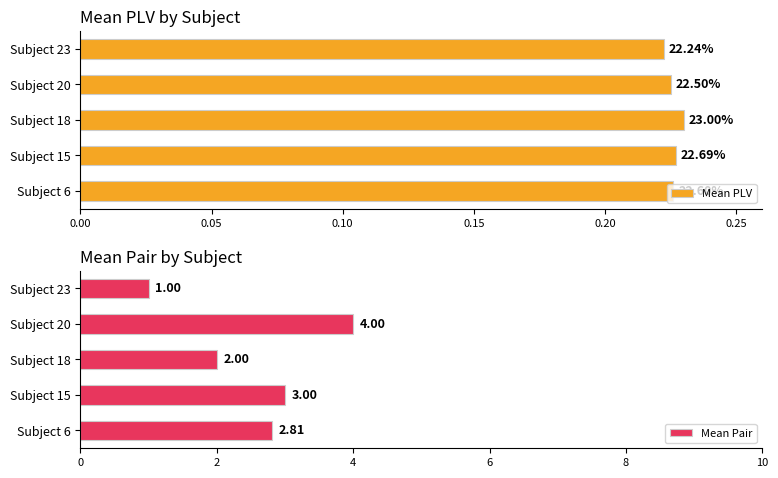

What is the sum of all Mean Pair values?

12.8